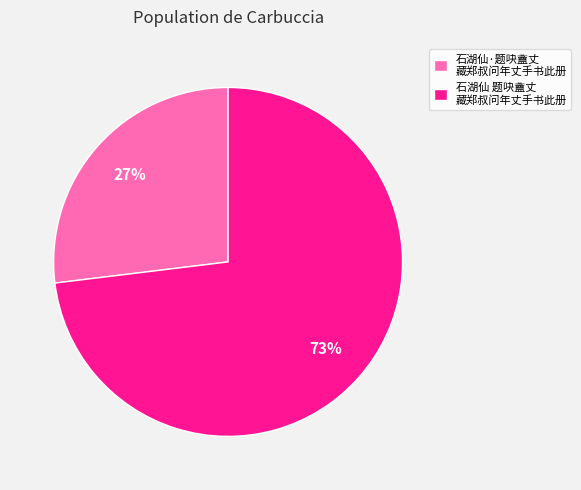

What percentage is the 石湖仙·题吷盦丈 藏郑叔问年丈手书此册 slice, to the nearest percent?

27%